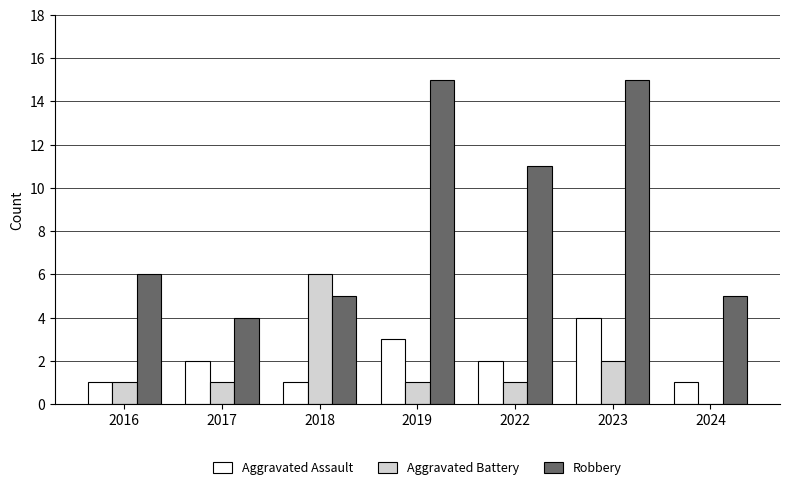

Are the bars grouped side by side (vs. stacked)?

Yes